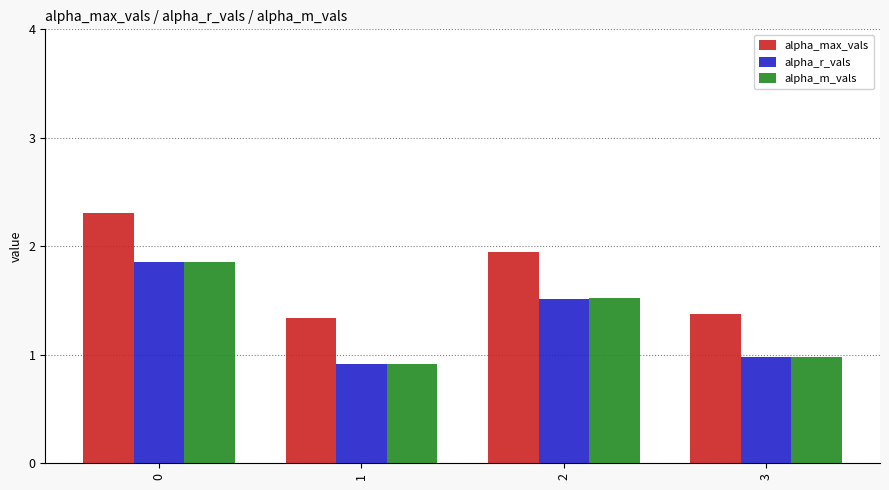

What is the difference between the alpha_m_vals values at 2 and 0?

0.3